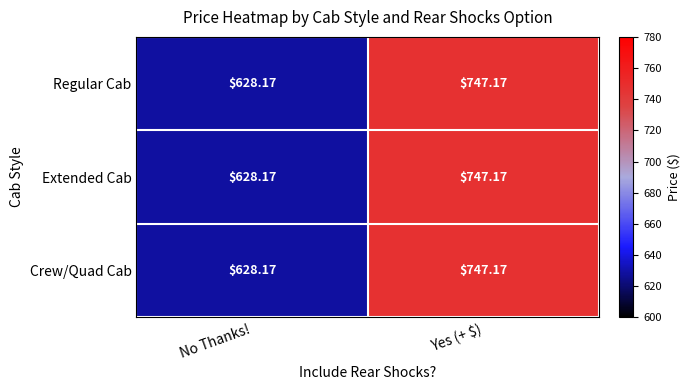

Which label corresponds to the smallest value in the chart?

No Thanks!